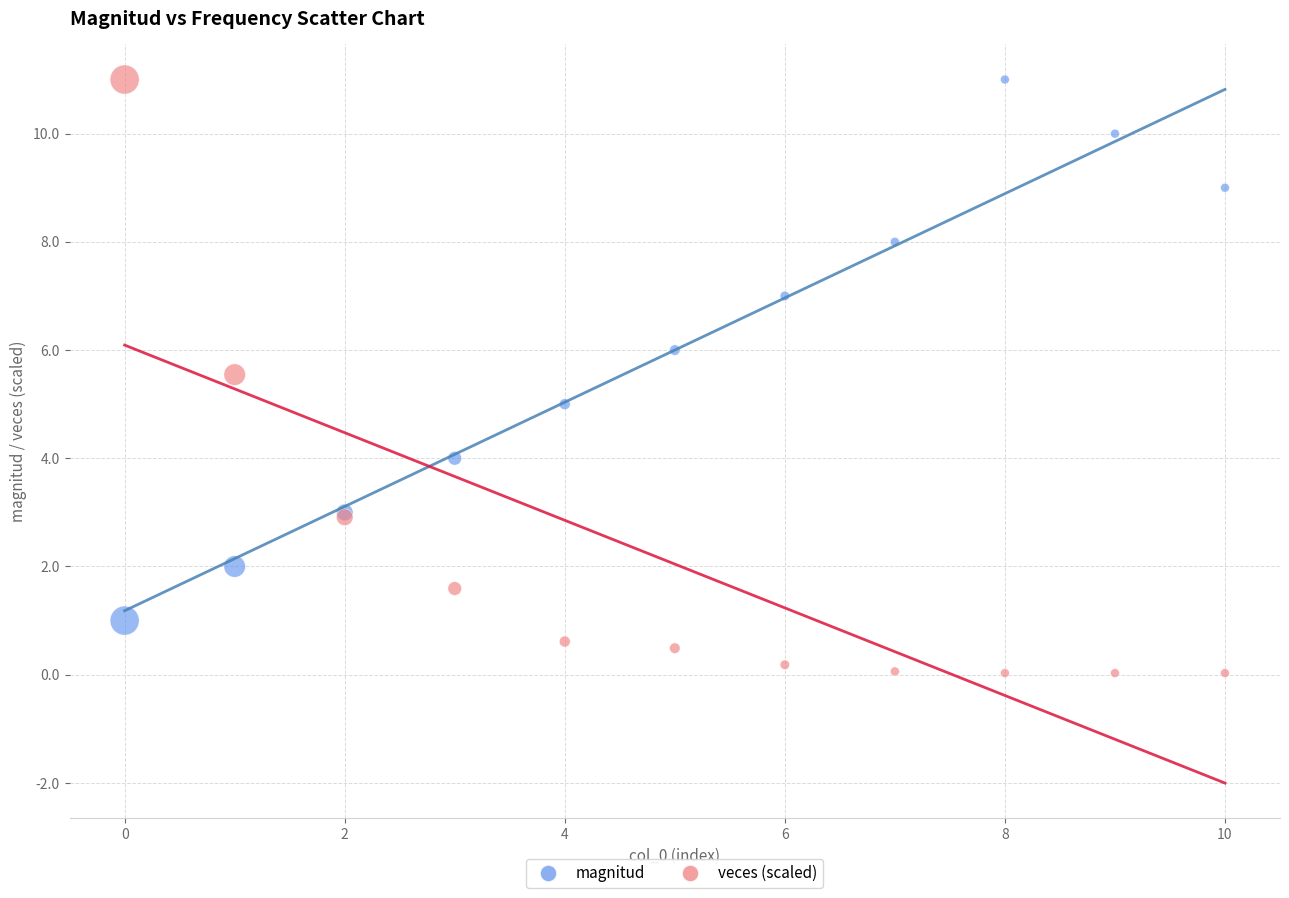

Which series reaches the minimum Y coordinate?

veces (scaled)